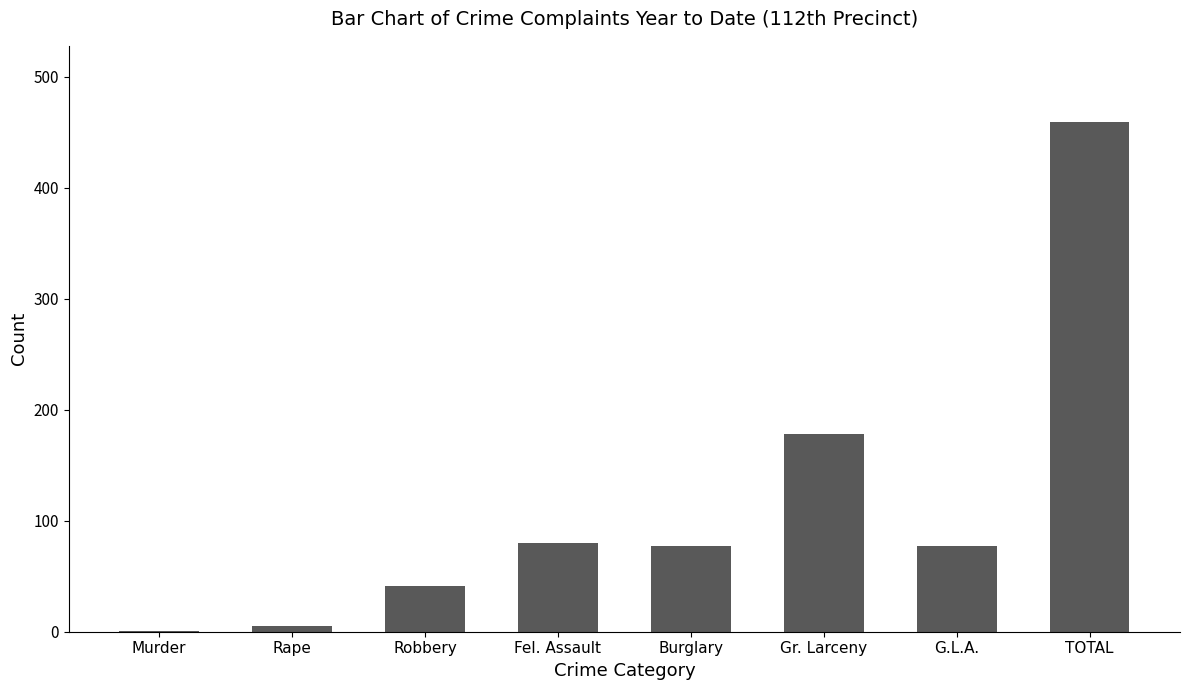

The value at Burglary is 77. True or false?

True